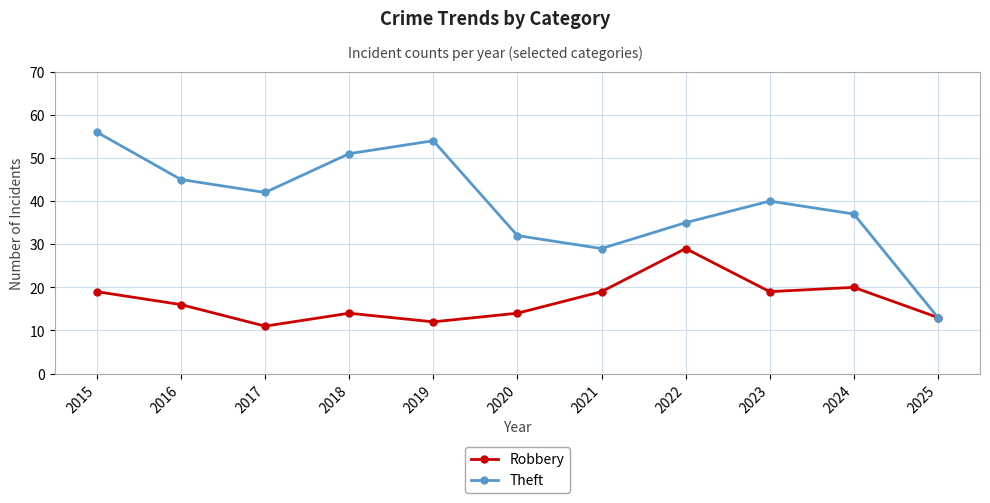

Rank the series by their maximum value, from lowest to highest.

Robbery, Theft